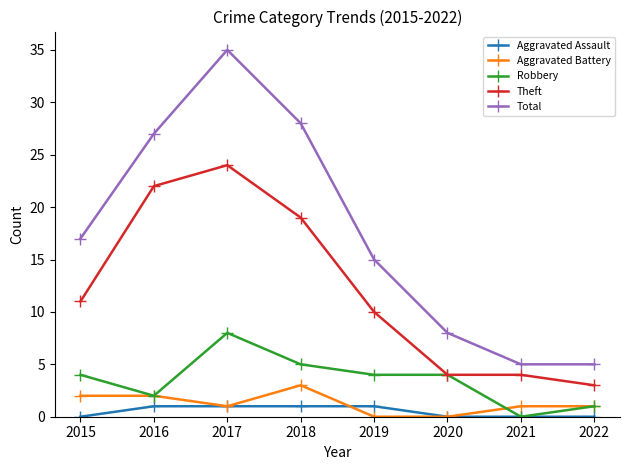

True or false: Total has a value of 20 at 2017.

False